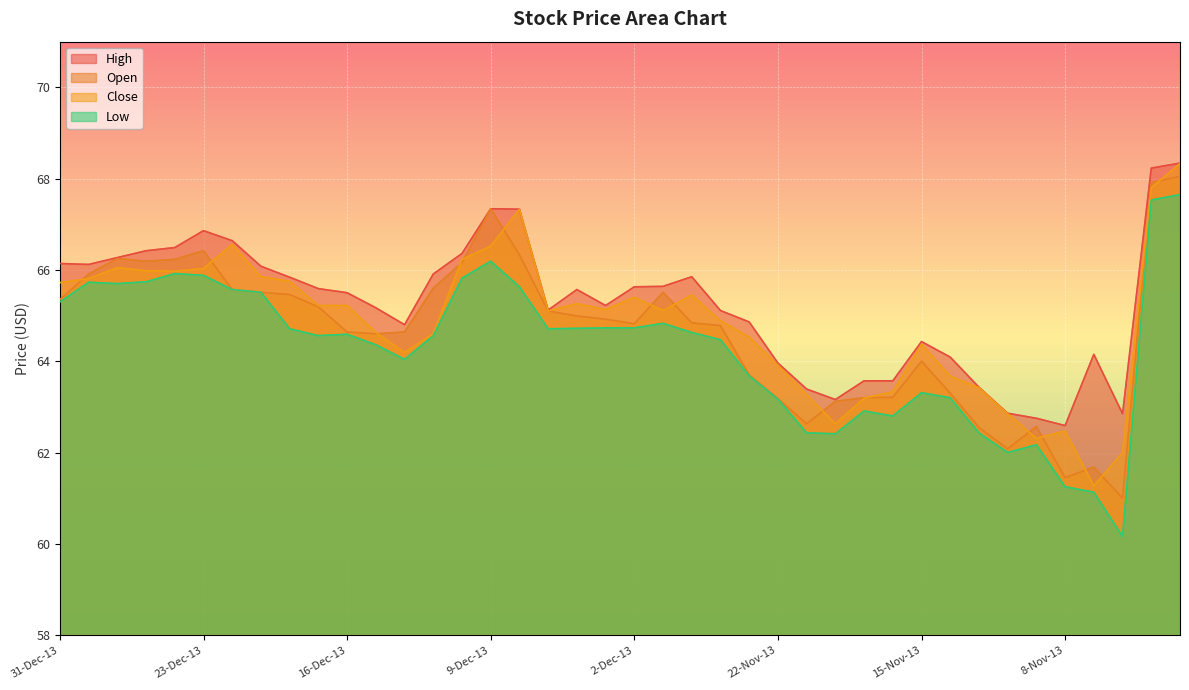

Between 12-Nov-13 and 31-Dec-13, which is larger?

31-Dec-13